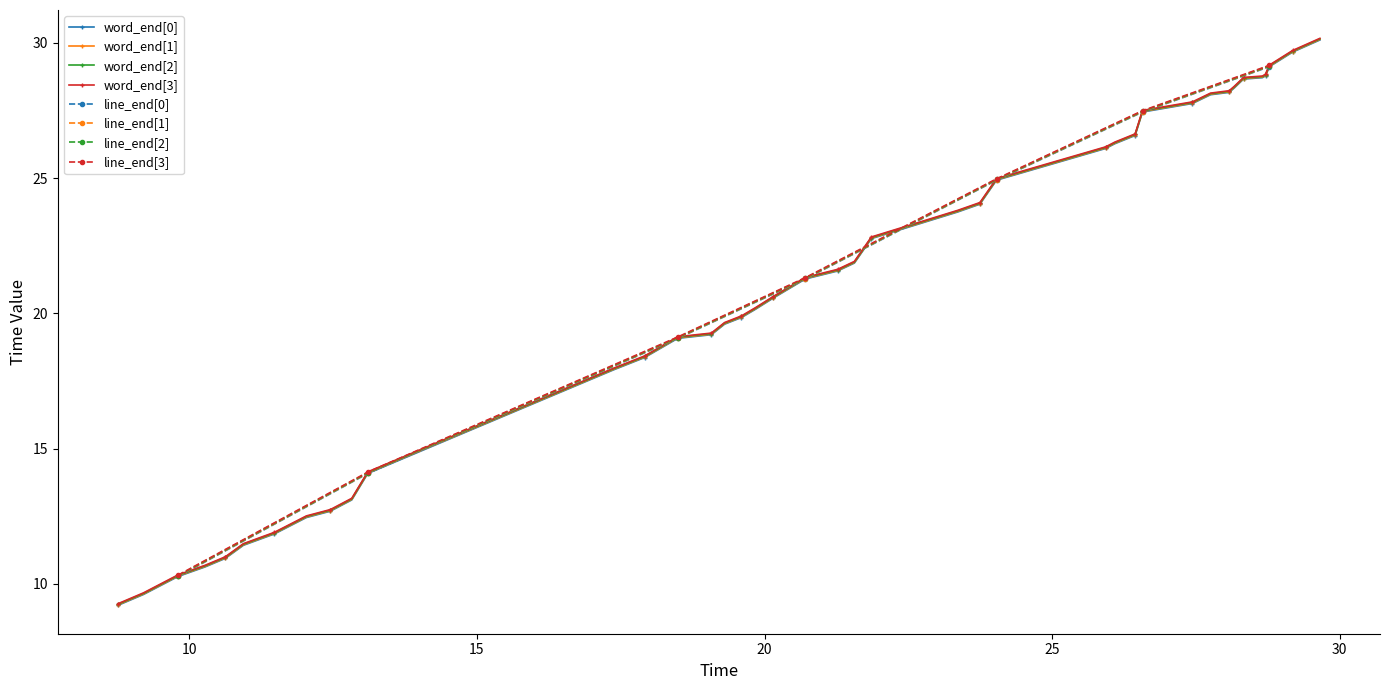

What is the value of the word_end[3] point at the 15th from the left?

19.3